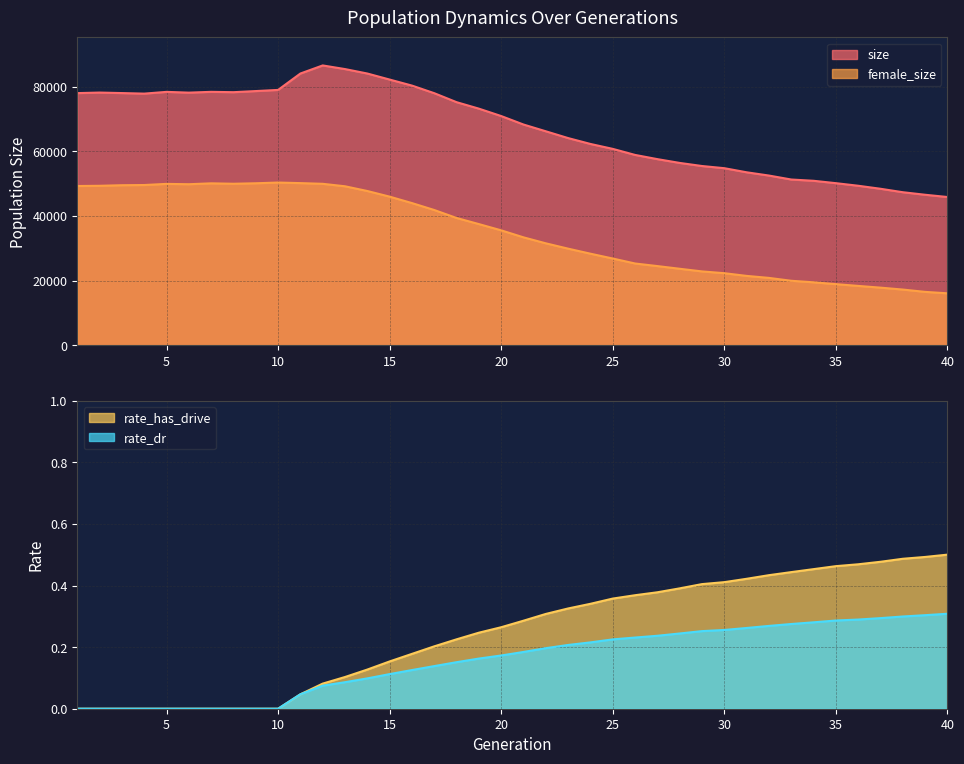

Which category has the highest value across all series?

12